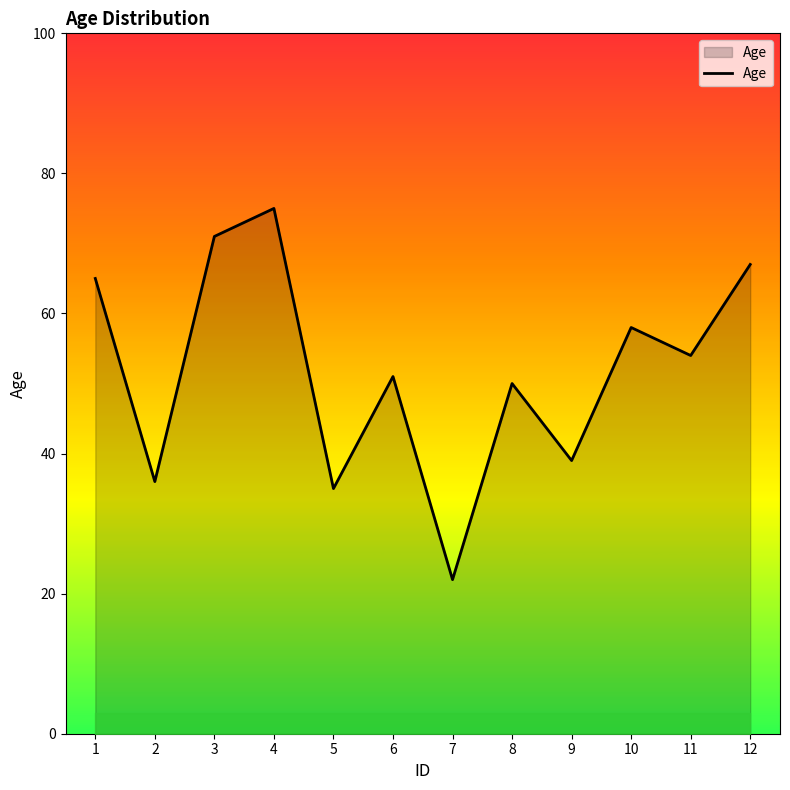

Where is the first local minimum?

2